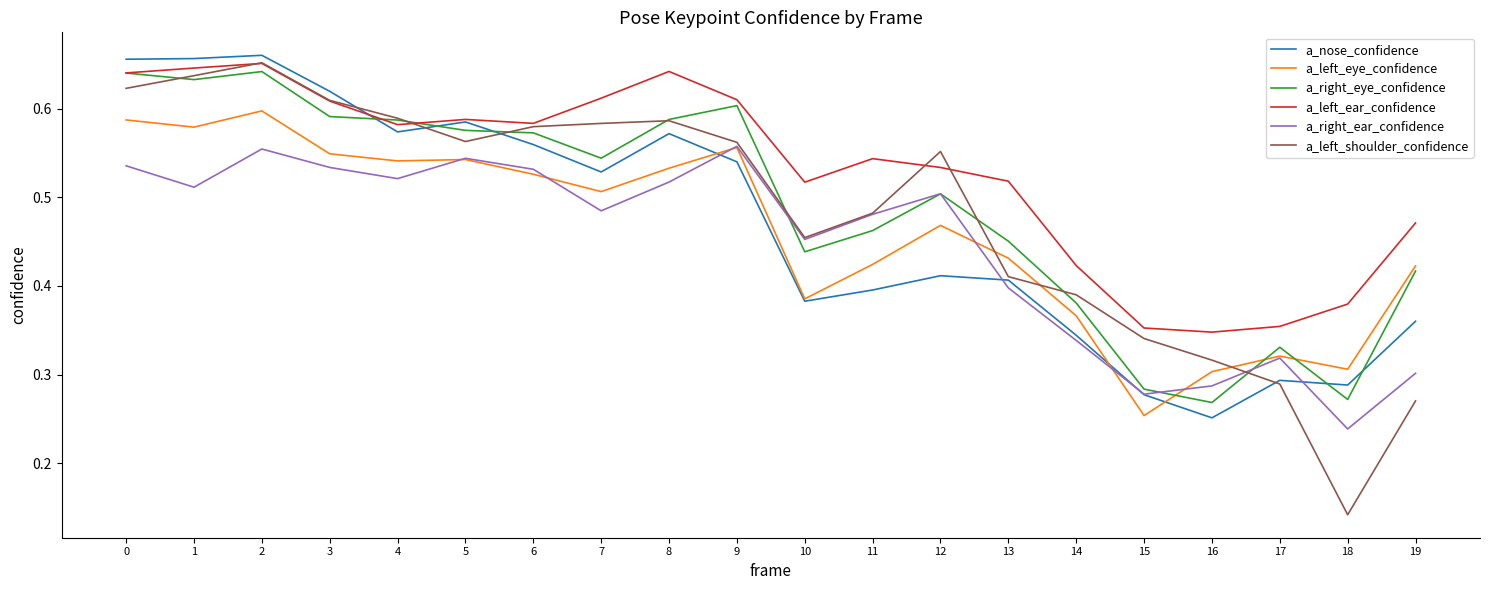

Which series has the largest range (max minus min)?

a_left_shoulder_confidence